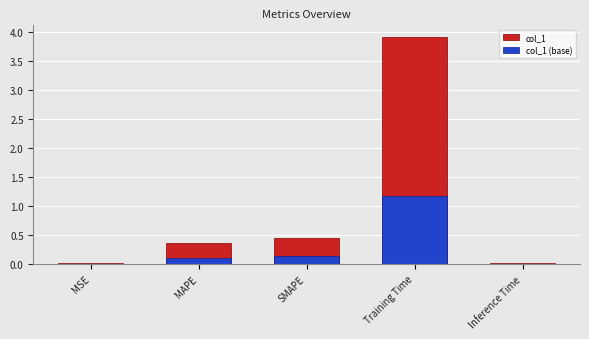

How many groups of bars are there?

5